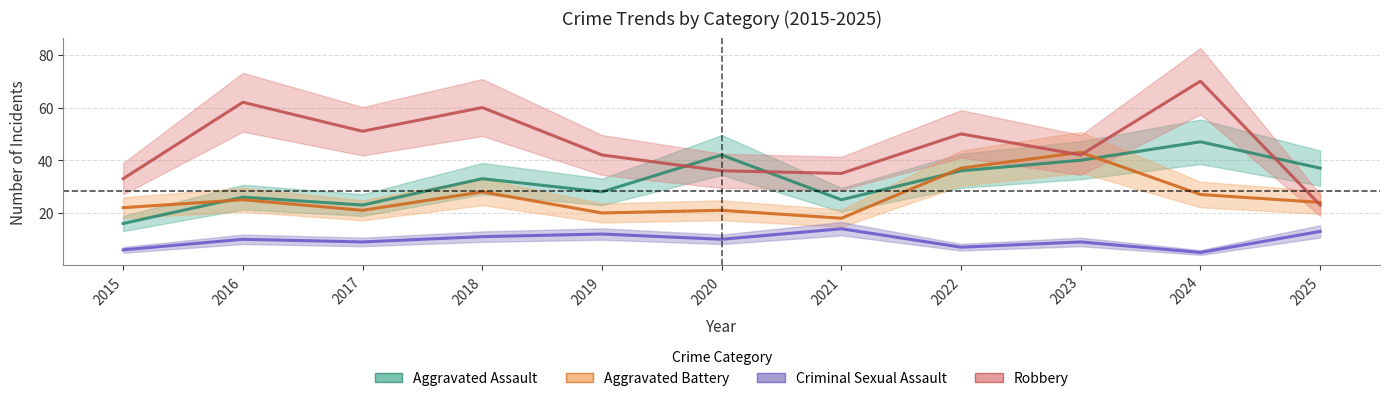

Reading left to right, extract all data points from this chart.

Aggravated Assault: 2015=16	2016=26	2017=23	2018=33	2019=28	2020=42	2021=25	2022=36	2023=40	2024=47	2025=37
Aggravated Battery: 2015=22	2016=25	2017=21	2018=28	2019=20	2020=21	2021=18	2022=37	2023=43	2024=27	2025=24
Criminal Sexual Assault: 2015=6	2016=10	2017=9	2018=11	2019=12	2020=10	2021=14	2022=7	2023=9	2024=5	2025=13
Robbery: 2015=33	2016=62	2017=51	2018=60	2019=42	2020=36	2021=35	2022=50	2023=42	2024=70	2025=23